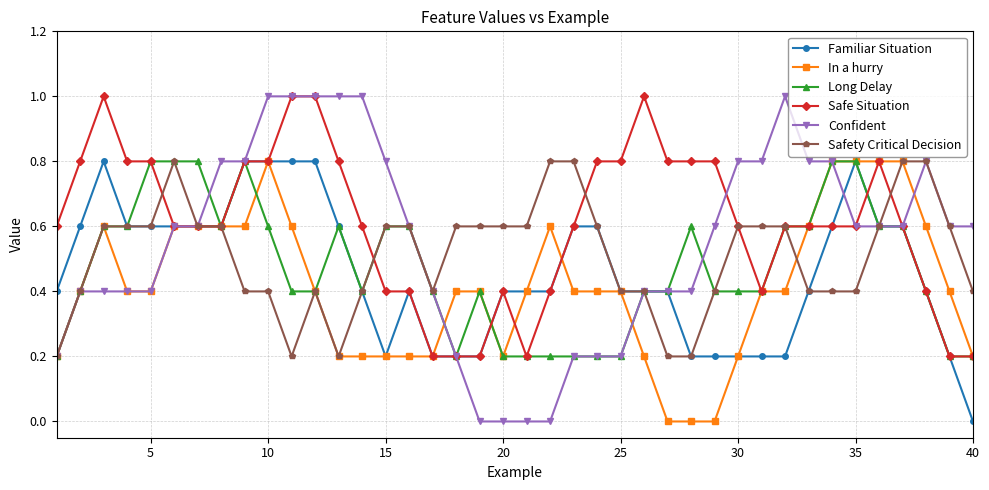

True or false: Long Delay has more than 2 points higher than both neighbors.

True